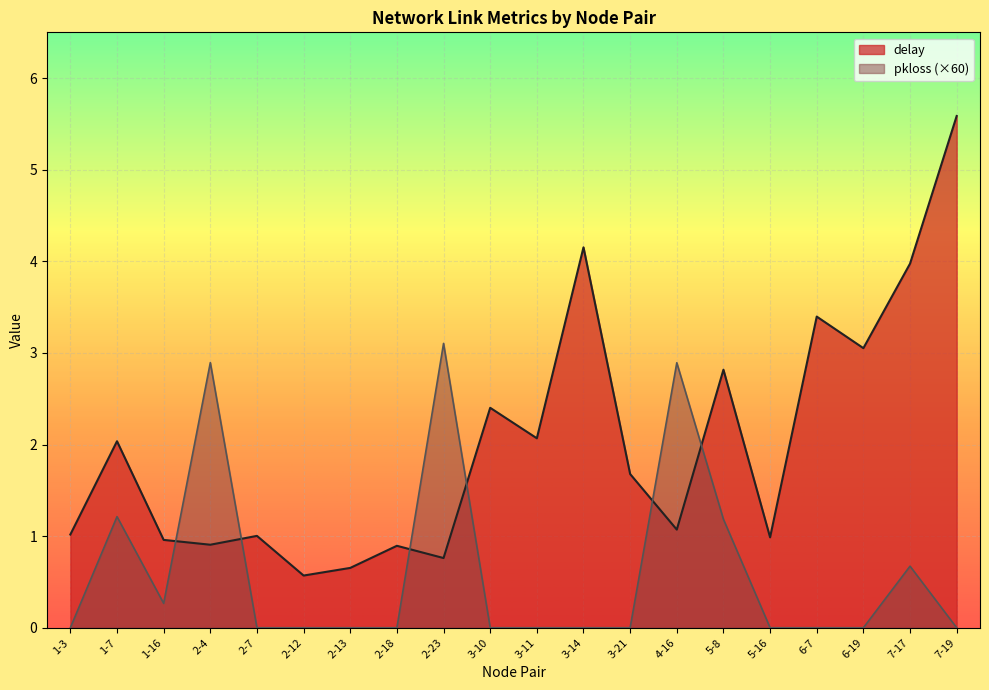

What is the difference between the delay values at 2-23 and 1-7?

1.3